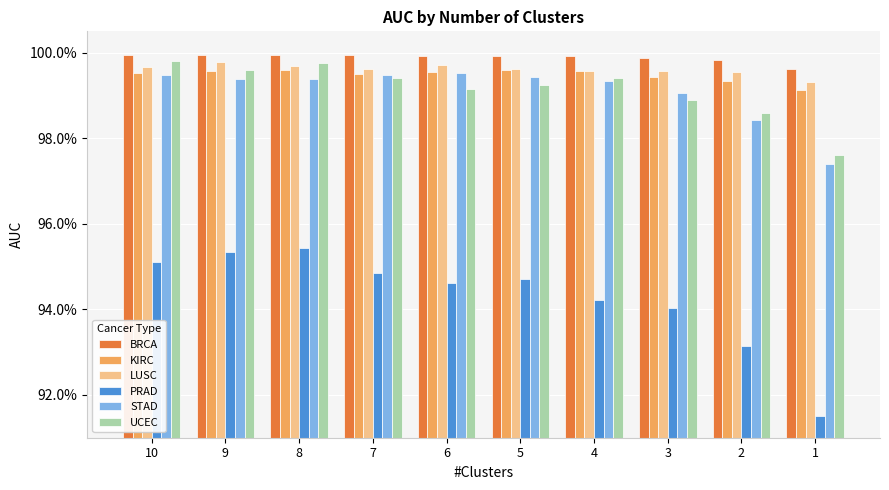

What are all the series names shown in the legend?

BRCA, KIRC, LUSC, PRAD, STAD, UCEC